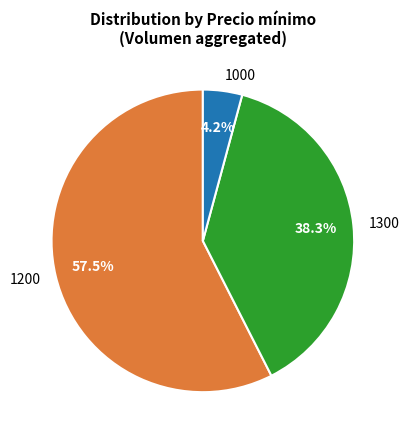

How many slices are in this pie chart?

3